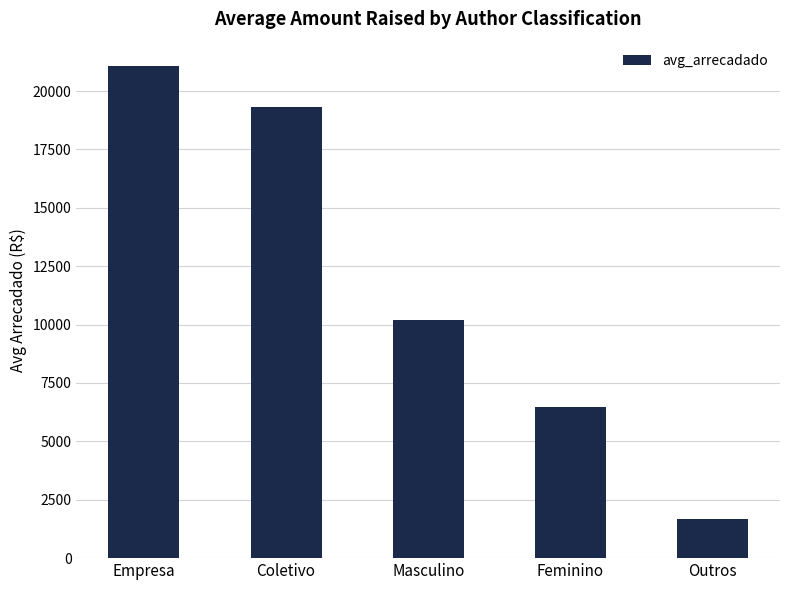

Is it true that the value at Outros is 1680.5?

True